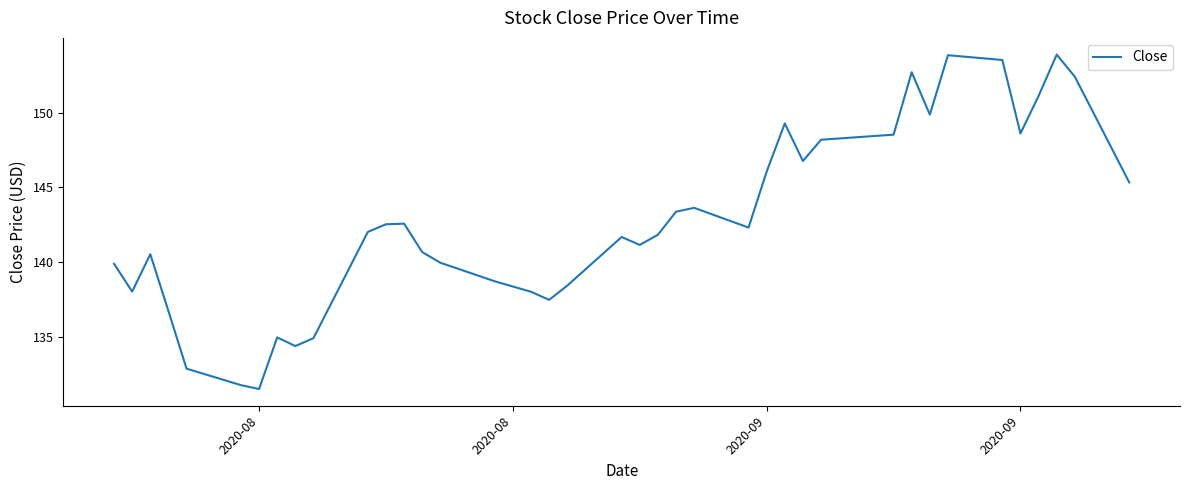

What is the sum of all values?

5708.3